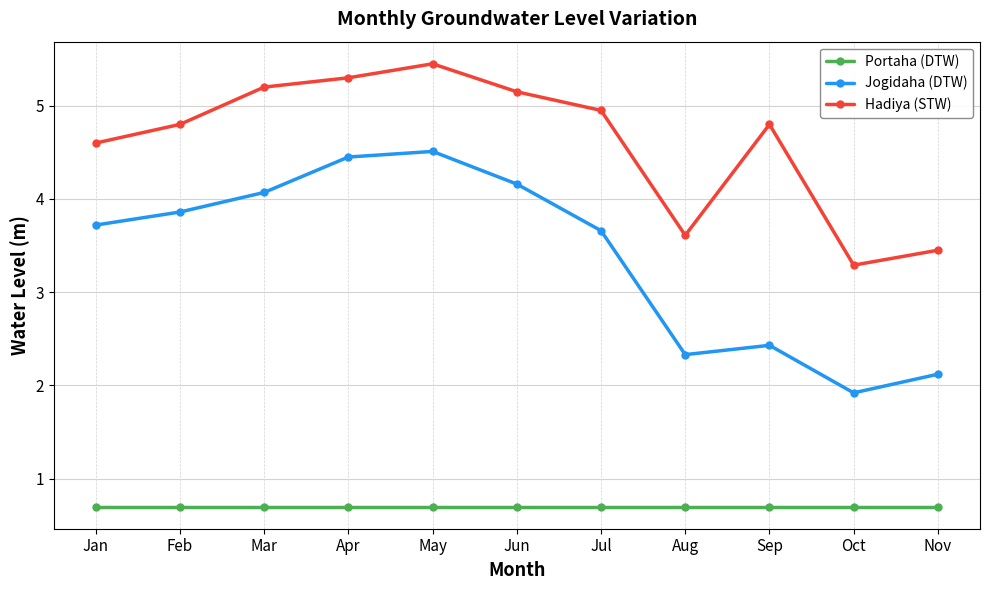

Is the value of Jogidaha (DTW) at Sep greater than the value of Hadiya (STW) at Feb?

No